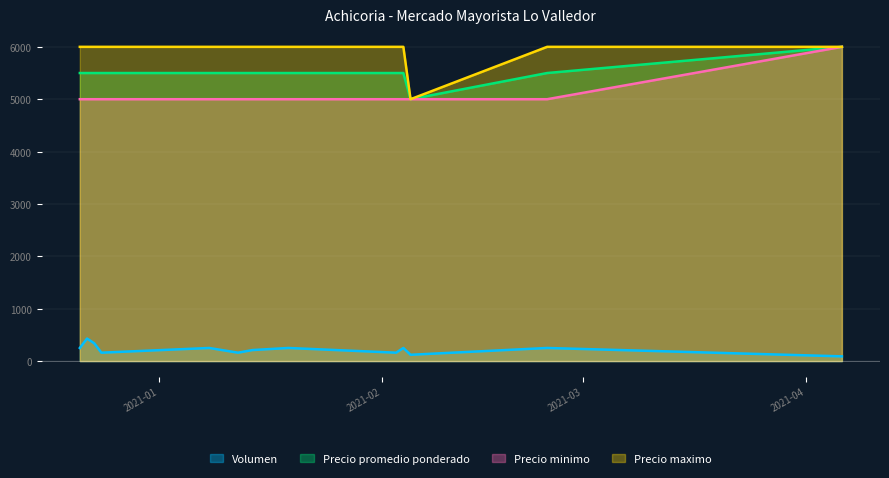

Between 2021-01-12 and 2021-02-04, which series saw the biggest shift?

Volumen